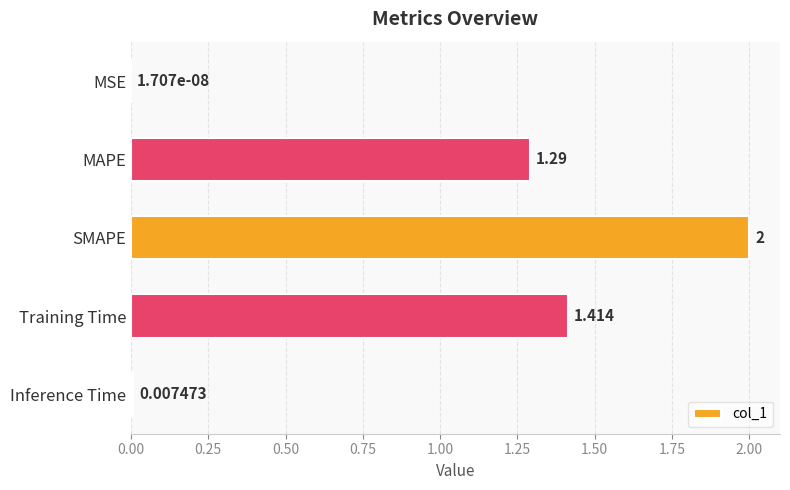

At which label is the value closest to 1?

MAPE